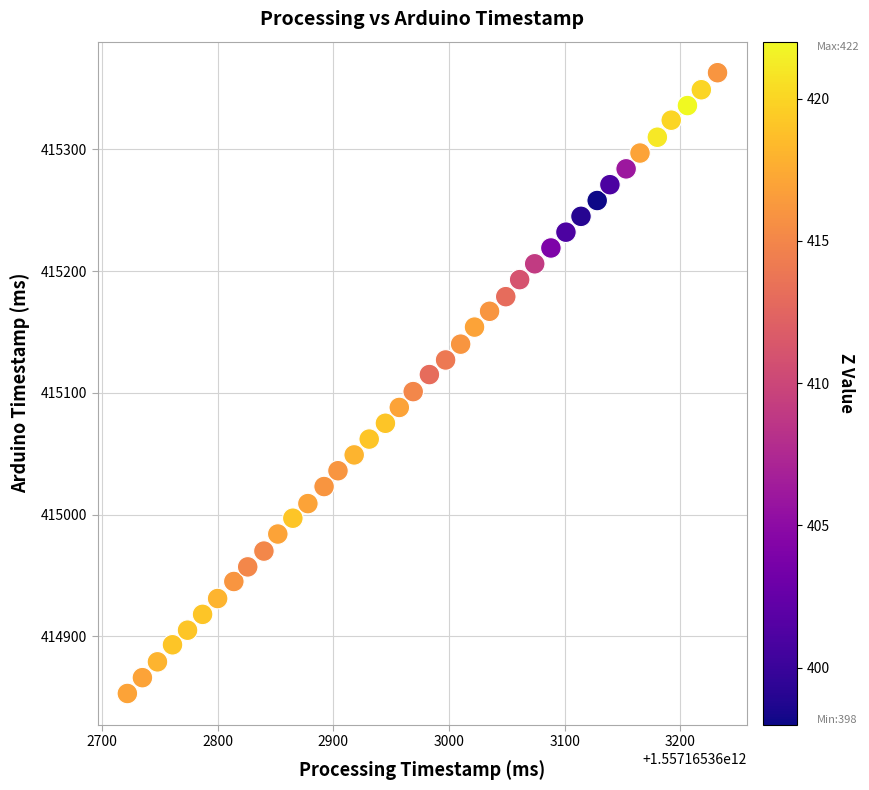

What is the range of Y values (max minus min)?

510